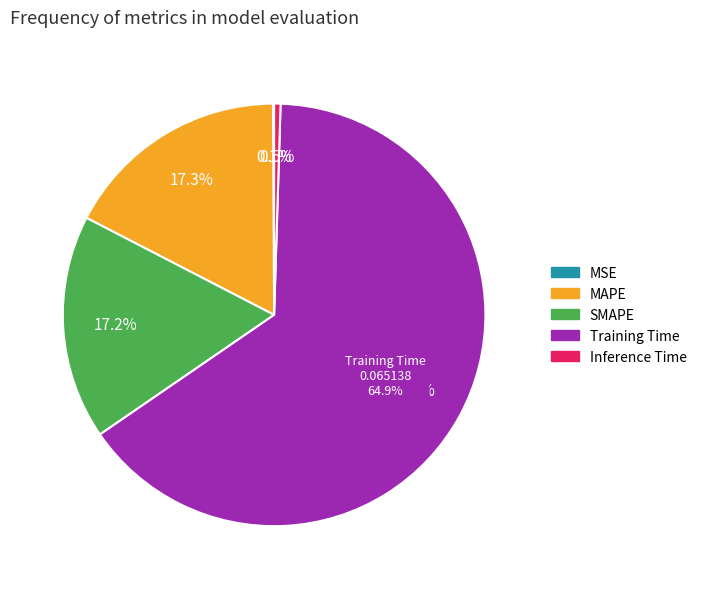

What is the largest slice in the pie chart?

Training Time